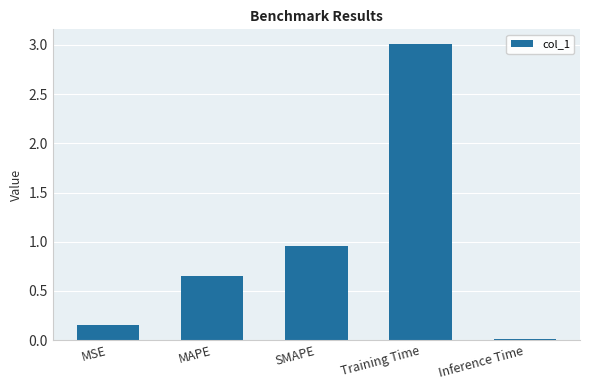

The value at Training Time is 4.7. True or false?

False